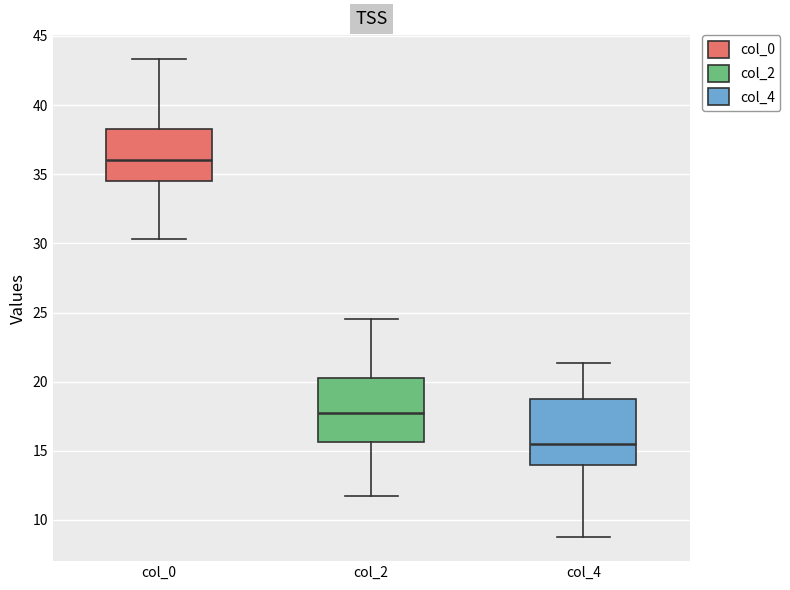

Reading left to right, transcribe this box plot: for each box, give where its median line is, the range the box spans, and where its two whiskers end, as read against the y-axis. The values are not printed on the chart, so give them approximately, as read against the axis.

col_0: median 36.0, box 34.5 to 38.5, whiskers 30.5 to 43.5
col_2: median 18.0, box 15.5 to 20.5, whiskers 12.0 to 24.5
col_4: median 15.5, box 14.0 to 19.0, whiskers 9.0 to 21.5